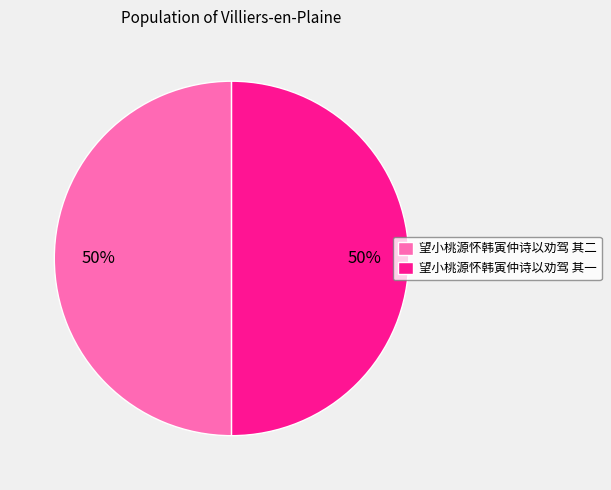

What is the ratio of the value at 望小桃源怀韩寅仲诗以劝驾 其二 to the value at 望小桃源怀韩寅仲诗以劝驾 其一?

1.0